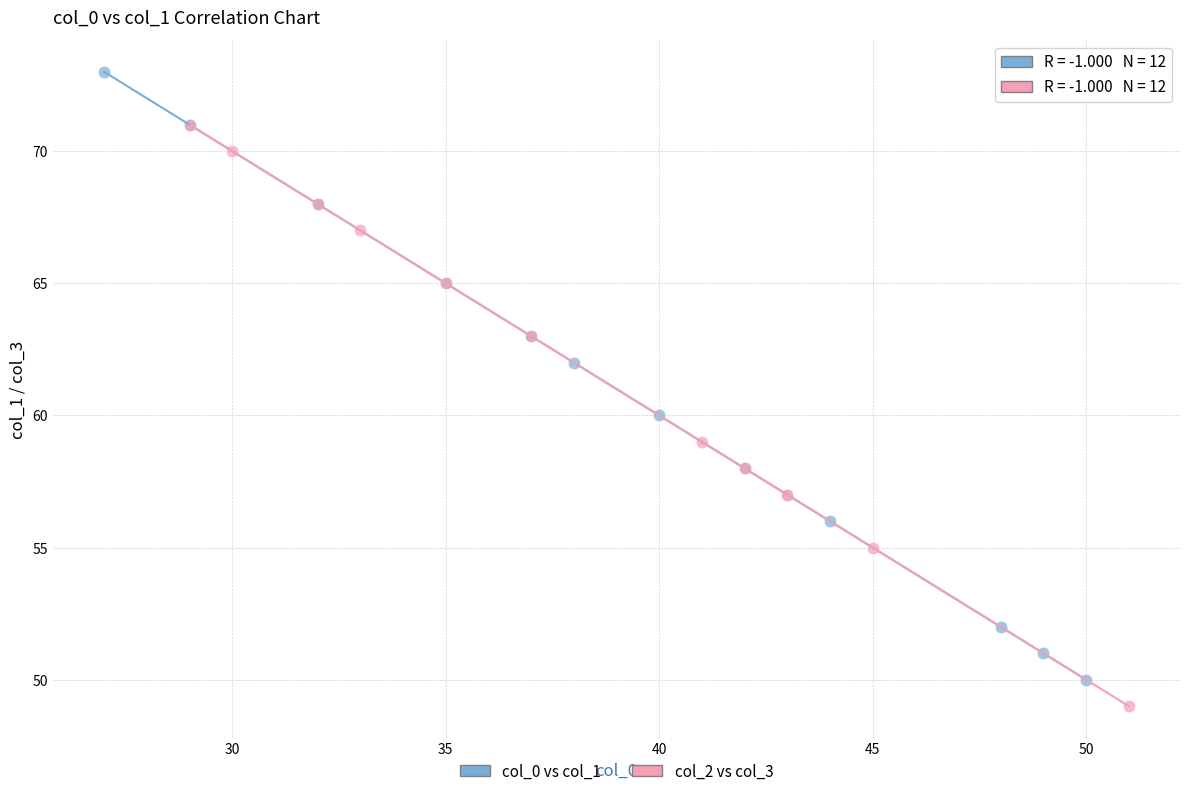

Which series contains the highest Y value?

col_0 vs col_1